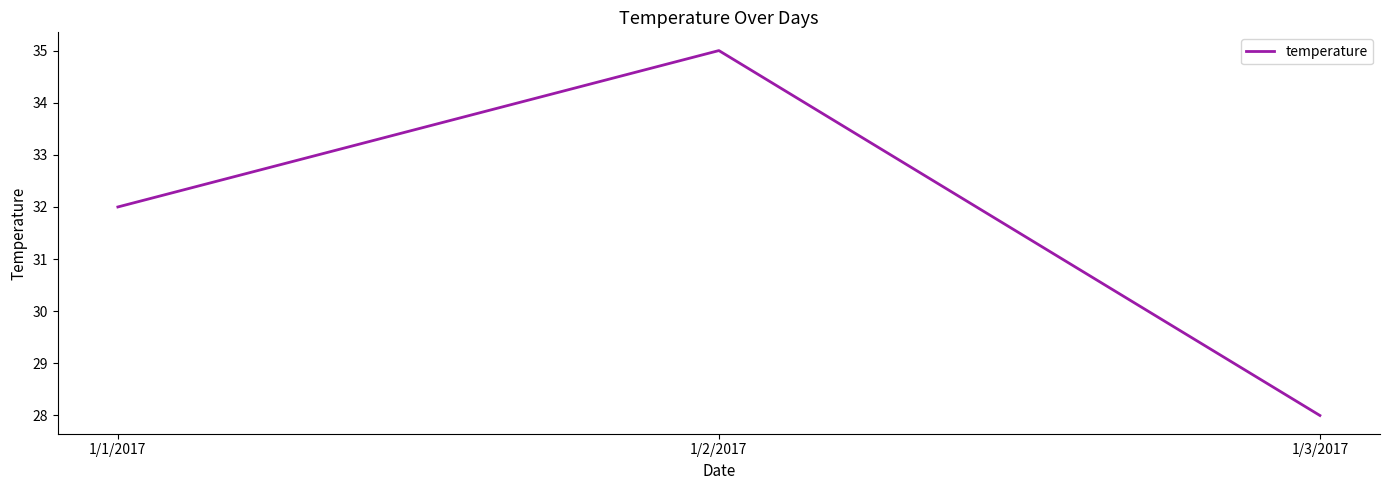

Count the number of categories in the chart.

3